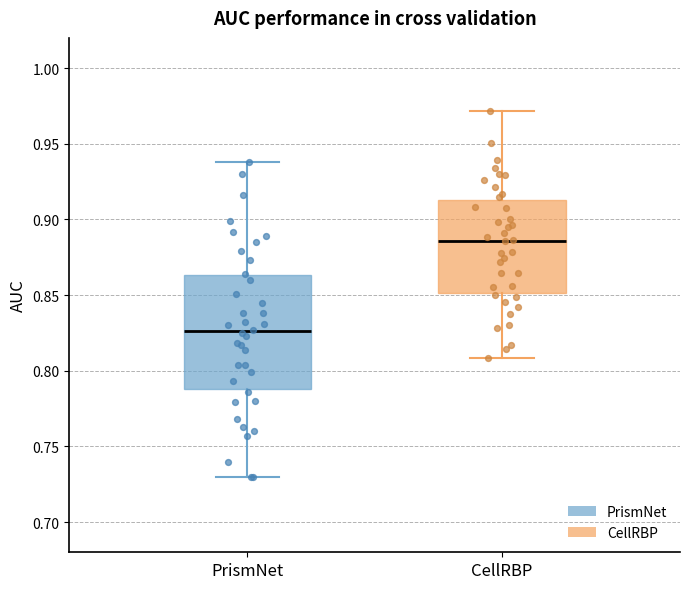

Which box's median line is the lowest?

PrismNet